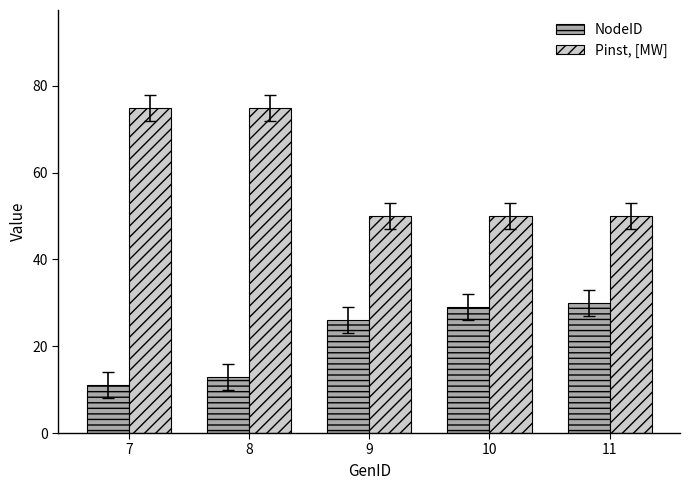

True or false: NodeID has a value of 13 at 8.

True